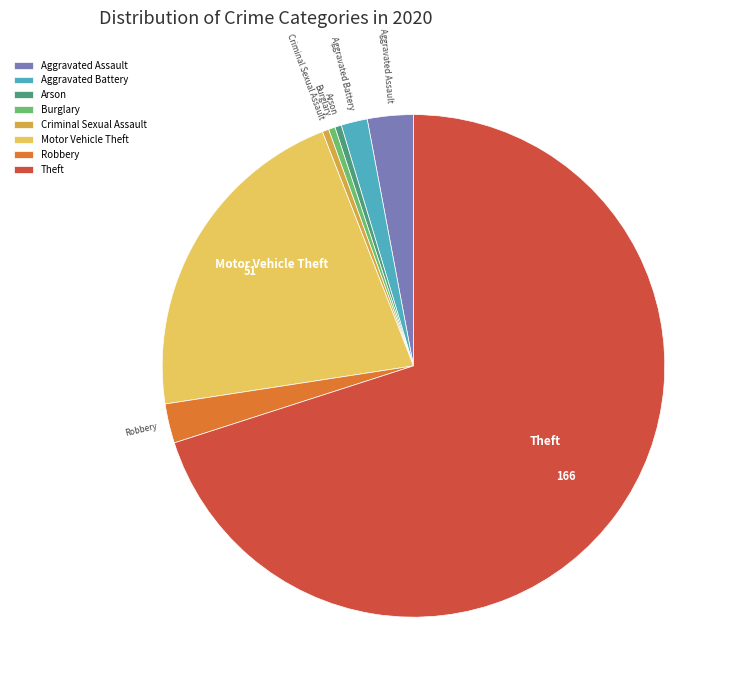

How many slices are in this pie chart?

8